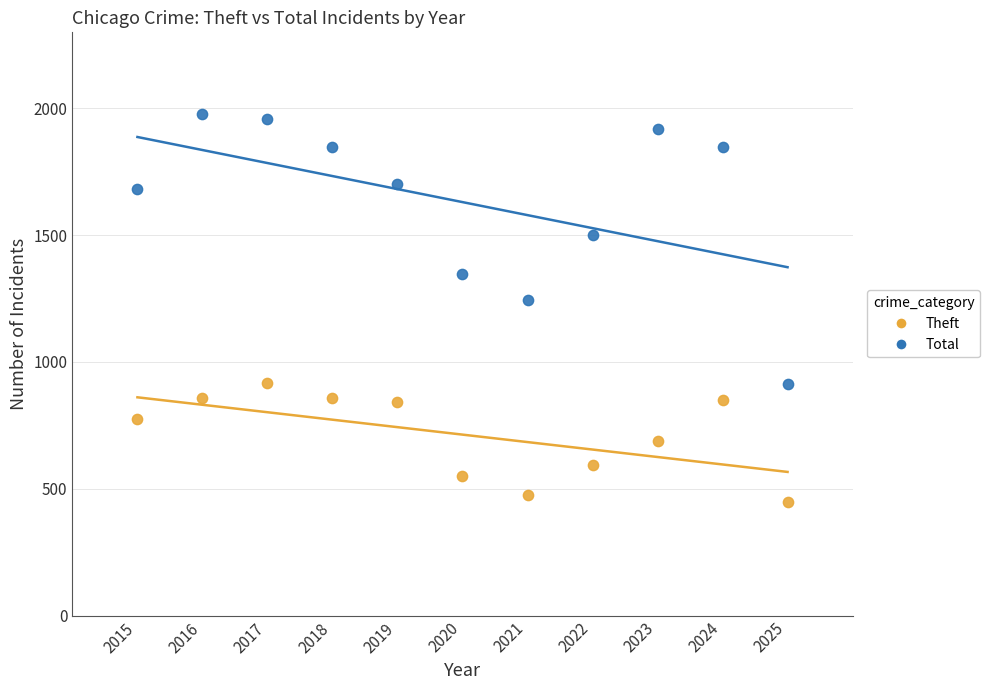

Which series contains the highest Y value?

Total